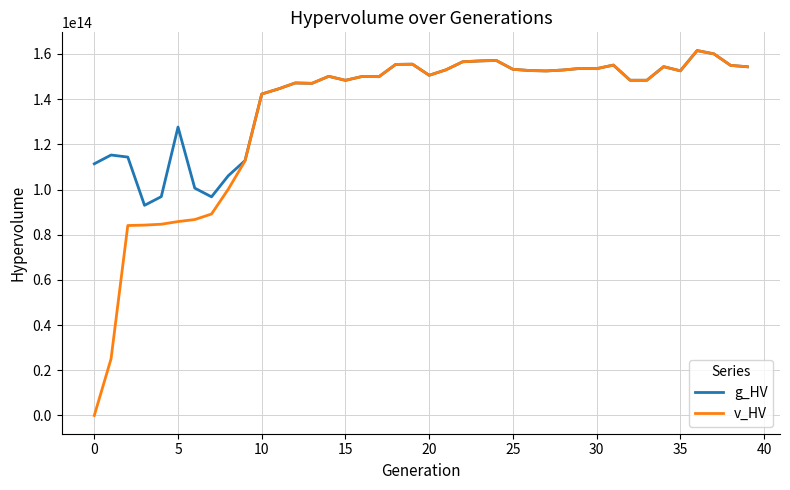

Which series has the largest range (max minus min)?

v_HV